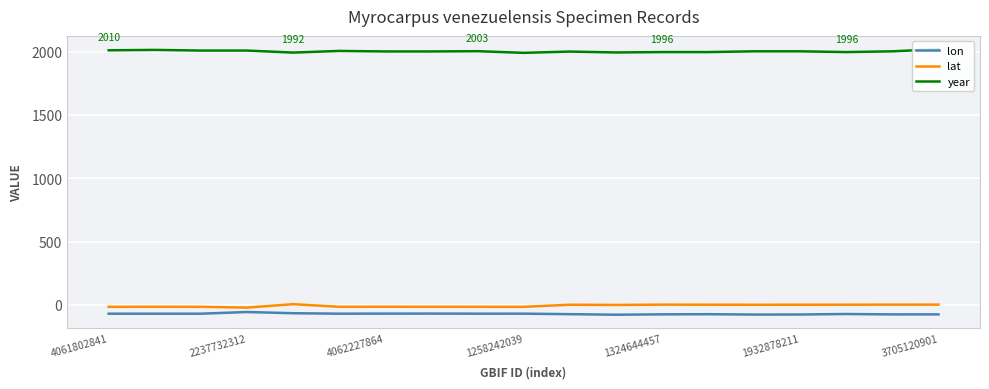

In lat, how many points are higher than both neighbors (excluding endpoints)?

5